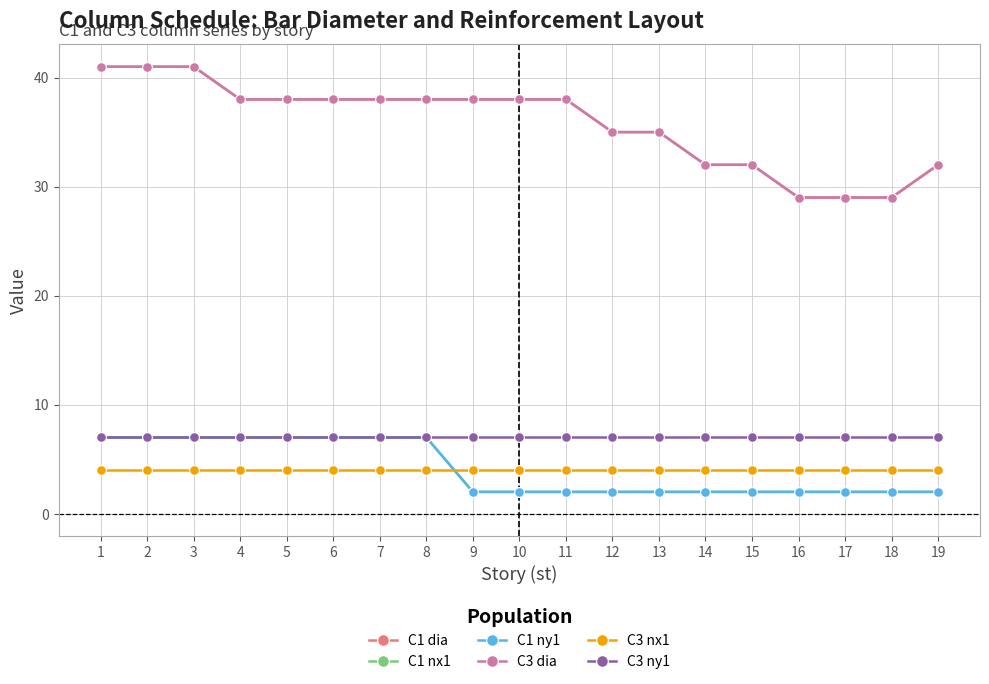

Is this an area chart (filled region under the line)?

No